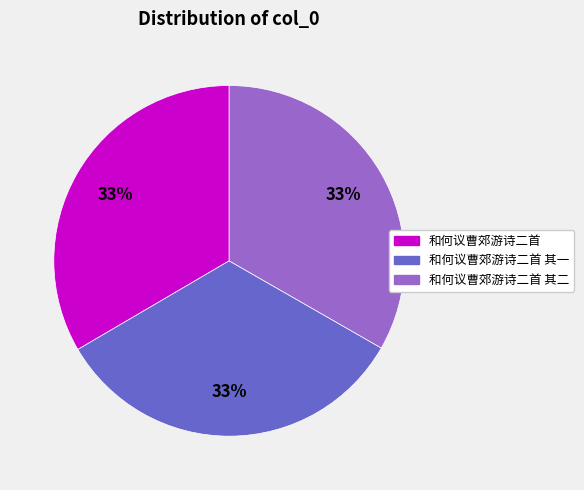

How many slices are in this pie chart?

3